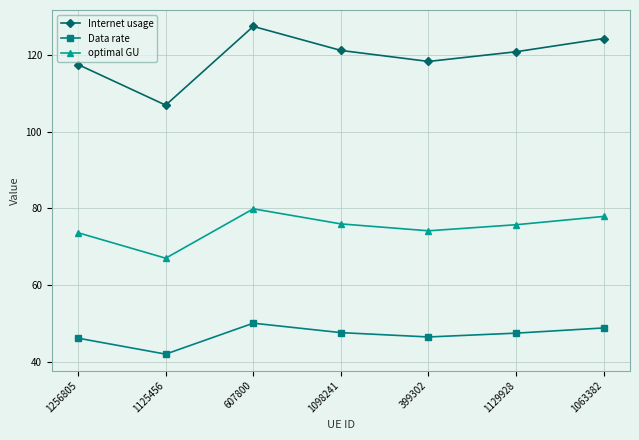

What are all the series names shown in the legend?

Internet usage, Data rate, optimal GU